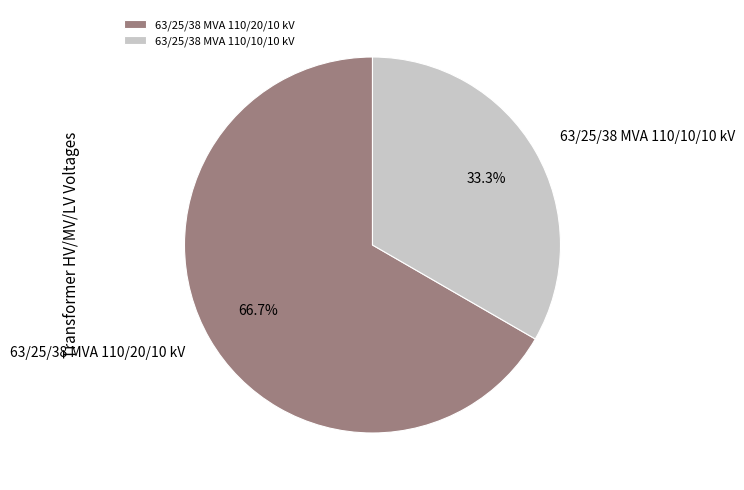

Rank the categories by value from highest to lowest.

63/25/38 MVA 110/20/10 kV, 63/25/38 MVA 110/10/10 kV